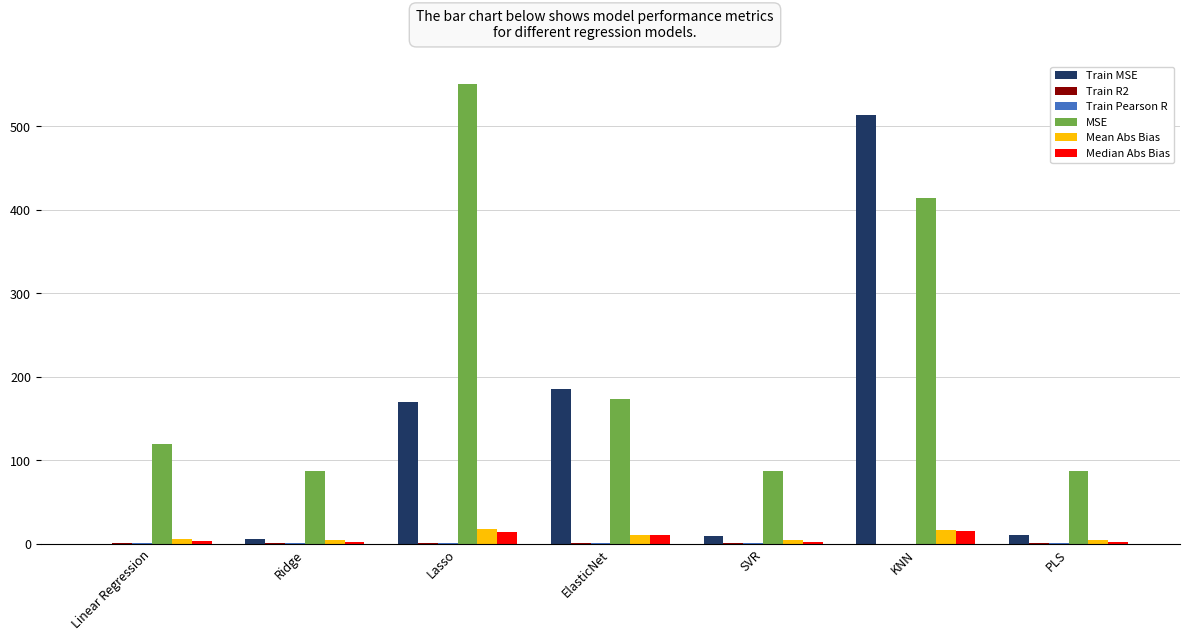

How many values in the Train MSE series exceed 10?

4